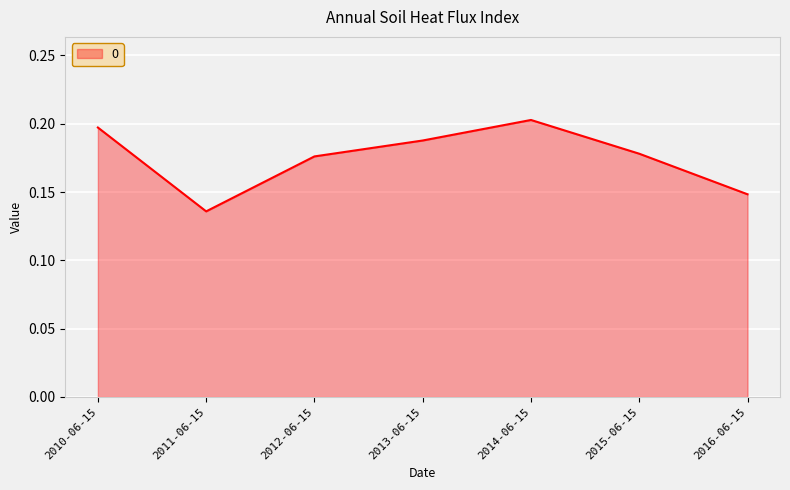

How many lines are shown in the chart?

1